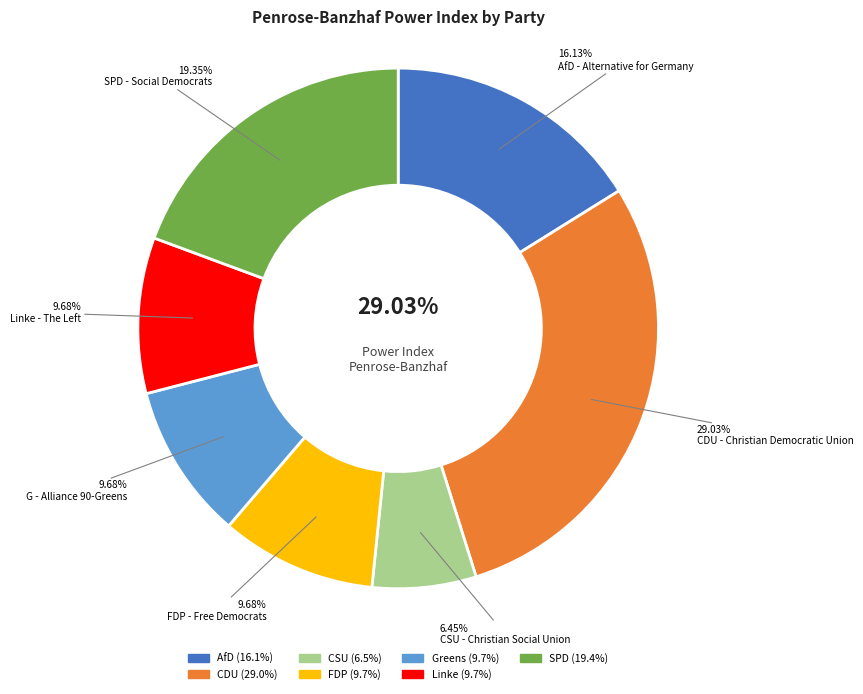

True or false: Linke accounts for 10% of the total.

True